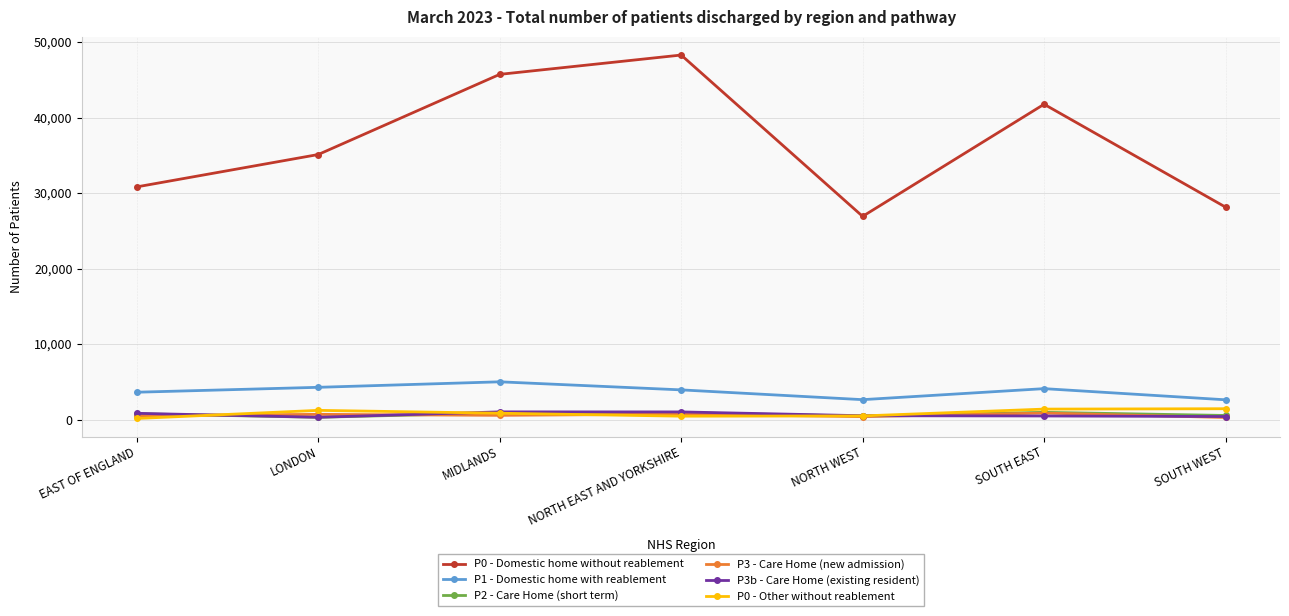

What are all the series names shown in the legend?

P0 - Domestic home without reablement, P1 - Domestic home with reablement, P2 - Care Home (short term), P3 - Care Home (new admission), P3b - Care Home (existing resident), P0 - Other without reablement